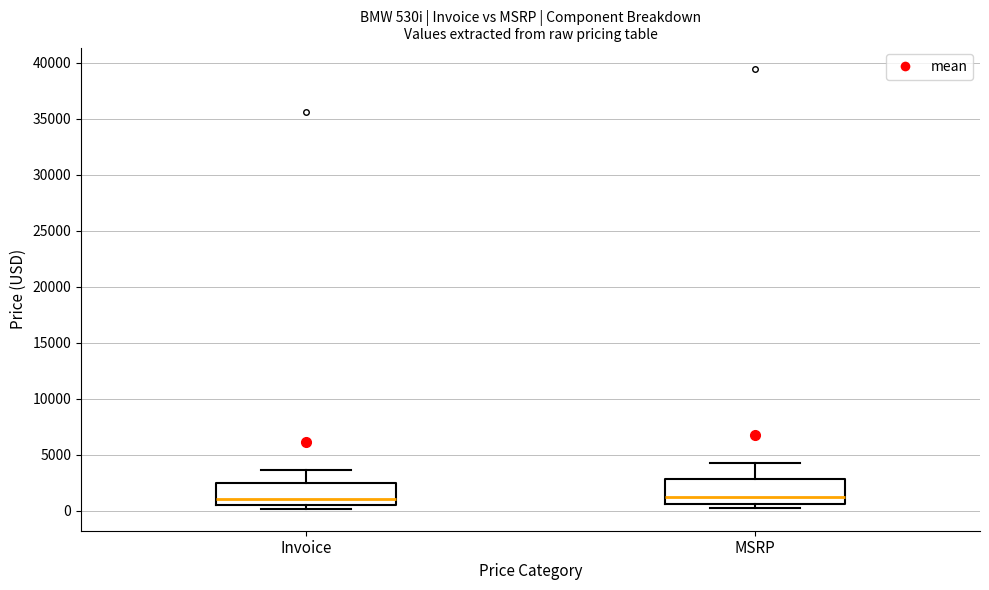

Where is the upper edge of the box for MSRP on the y-axis? The values are not printed on the chart, so give them approximately, as read against the axis.

3000